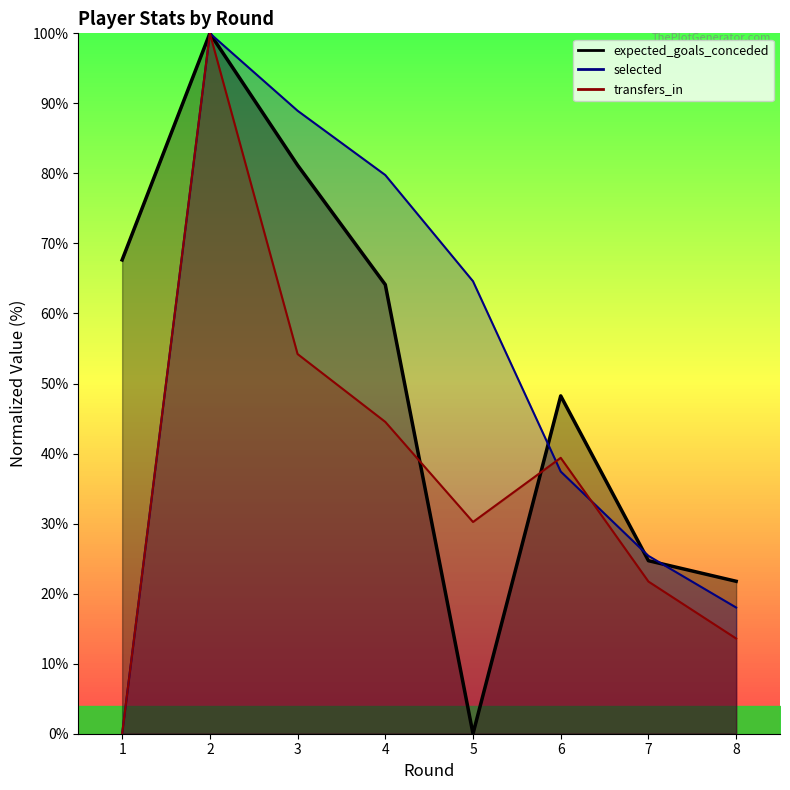

At which label does expected_goals_conceded reach its minimum?

5